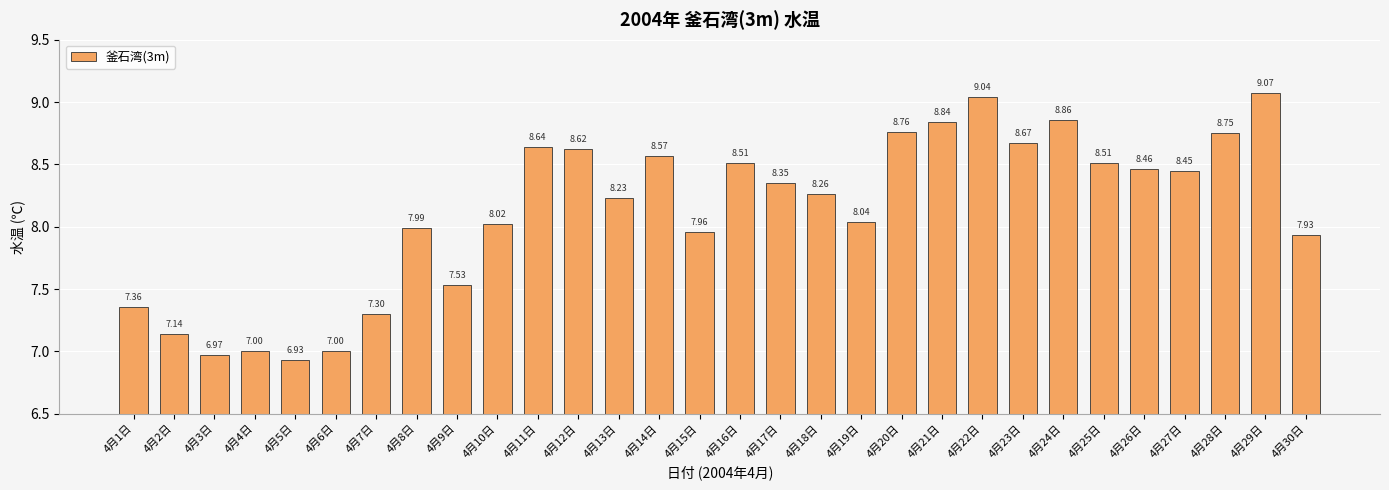

What position from the right is 4月11日?

20